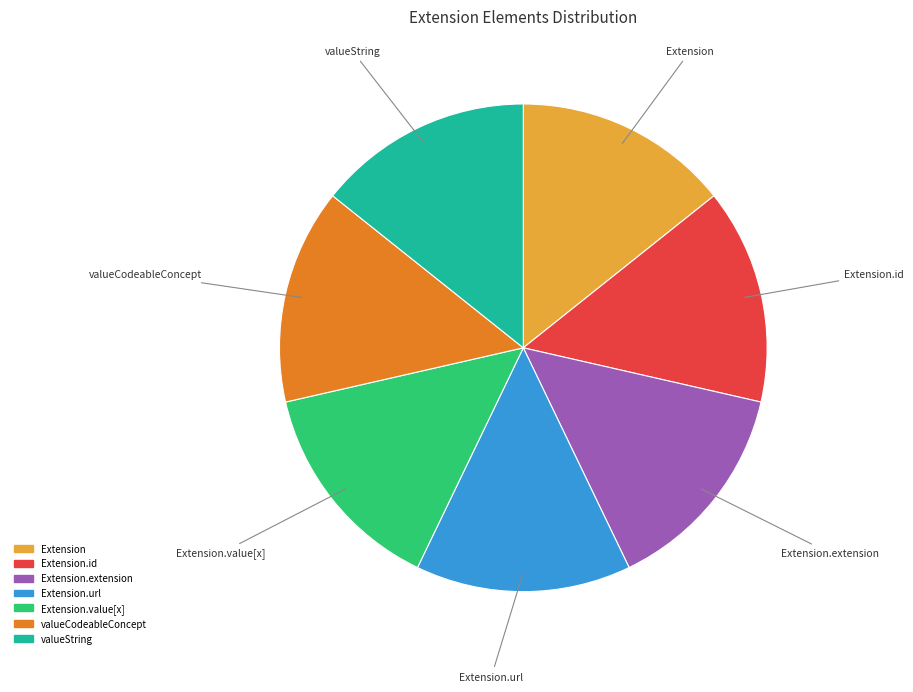

Does any single category account for the majority?

No